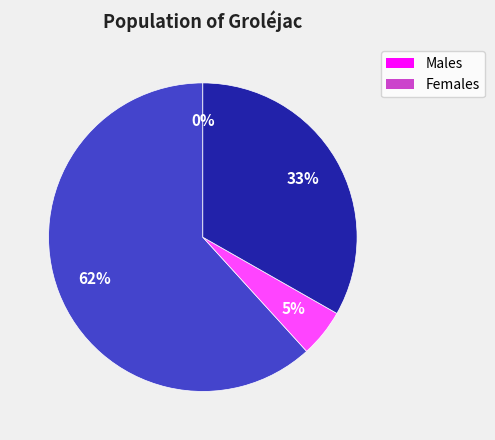

Is there any slice that represents more than half of the pie?

Yes